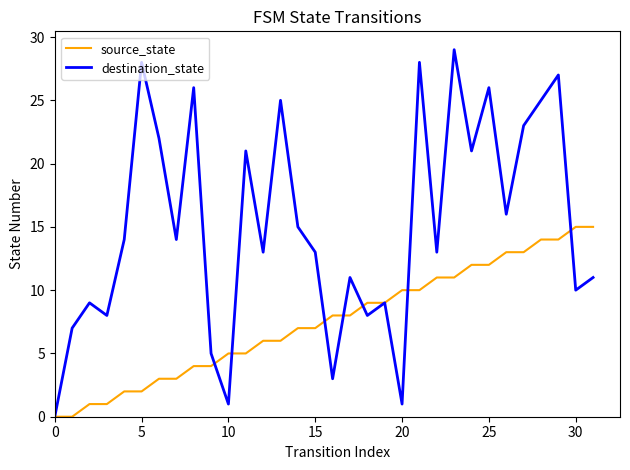

Rank the series by their average value, from highest to lowest.

destination_state, source_state